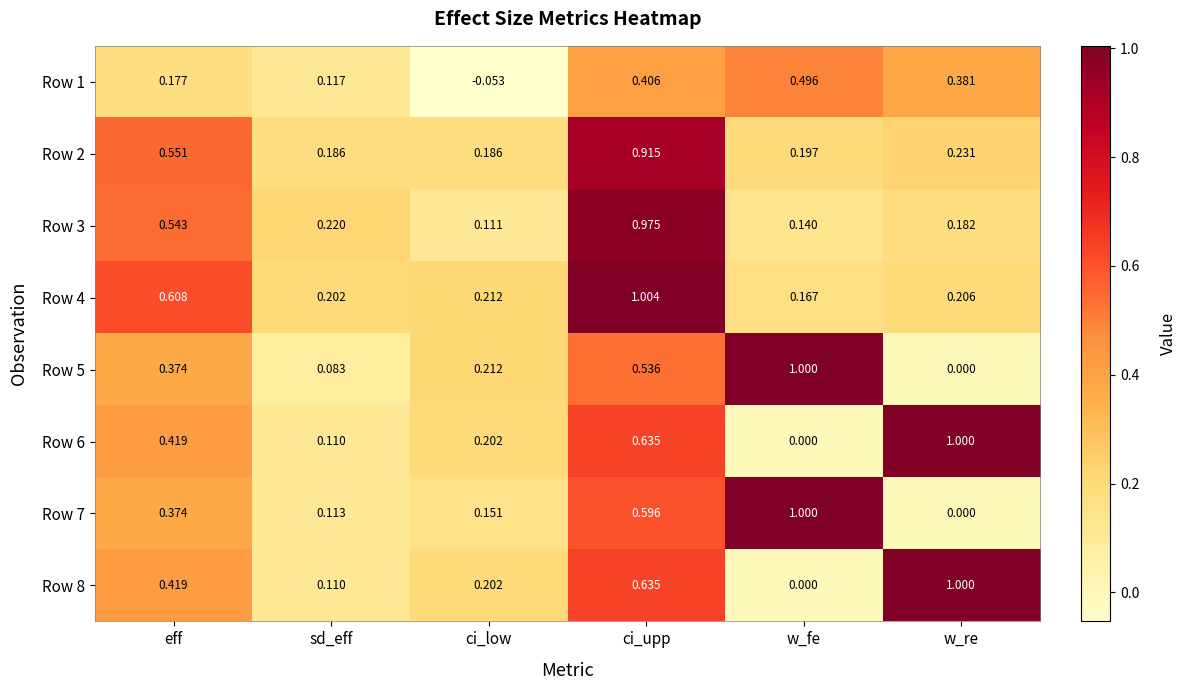

Is the value of Row 8 at eff greater than the value of Row 5 at w_fe?

No